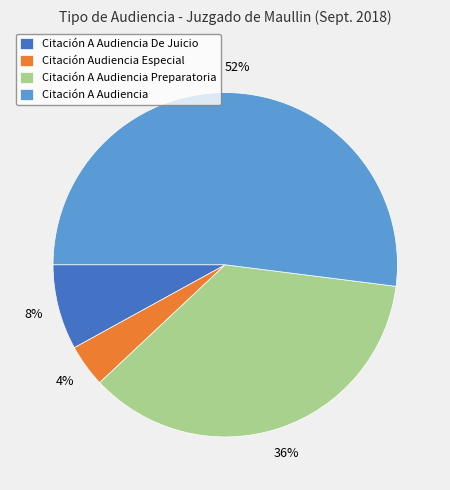

How many slices are in this pie chart?

4